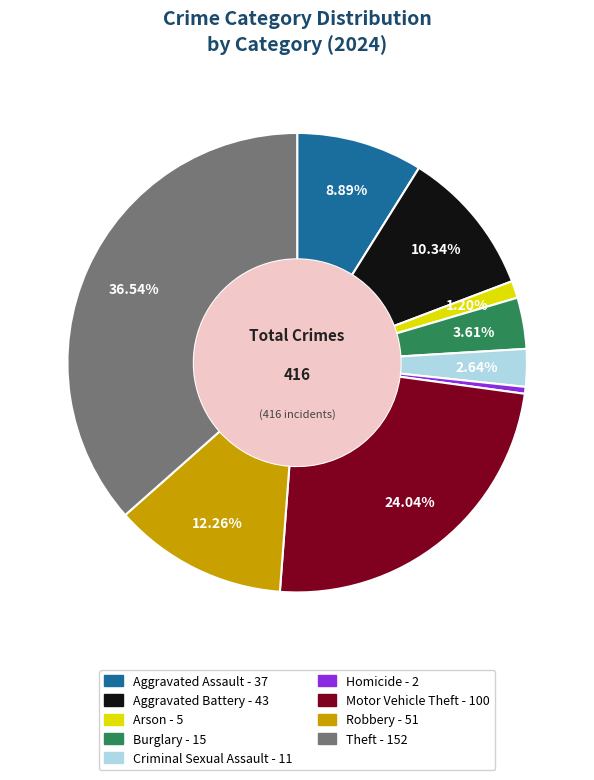

Does Aggravated Battery account for over 50% of the chart?

No